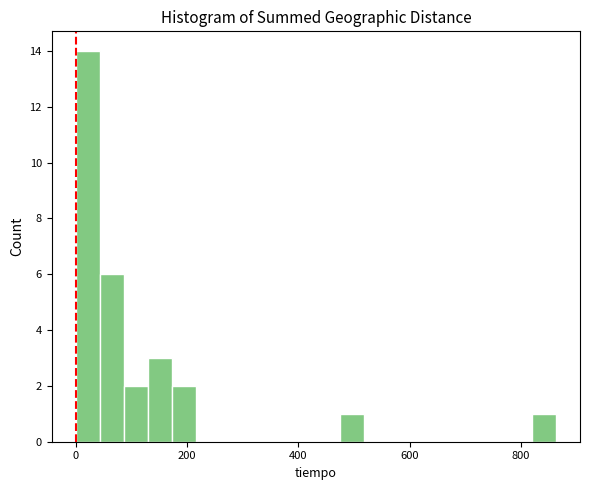

Read against the x-axis, roughly where is the centre of the tallest bar?

20